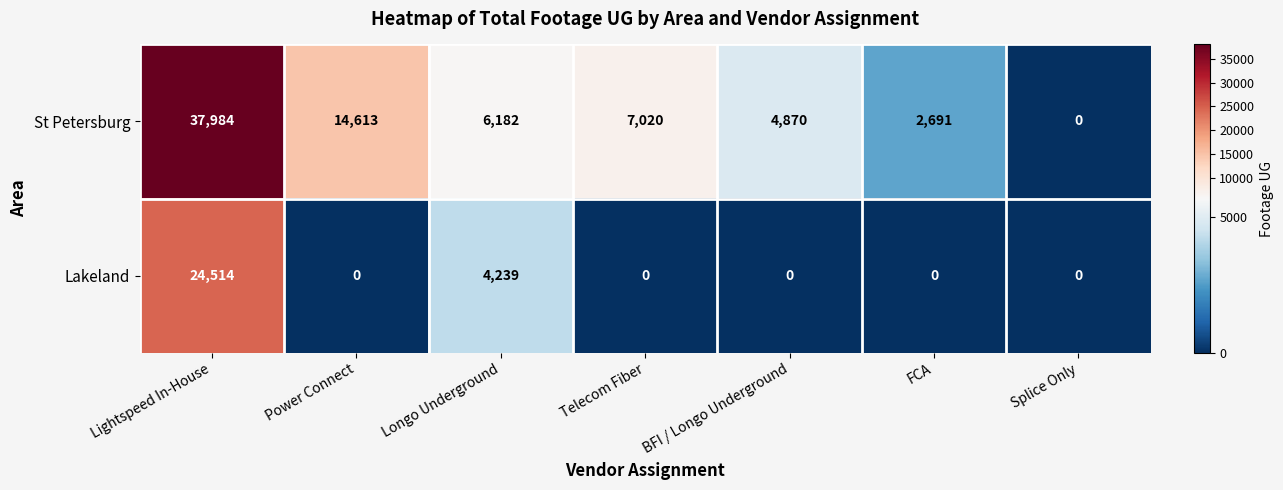

True or false: St Petersburg has a value of 0 at Splice Only.

True